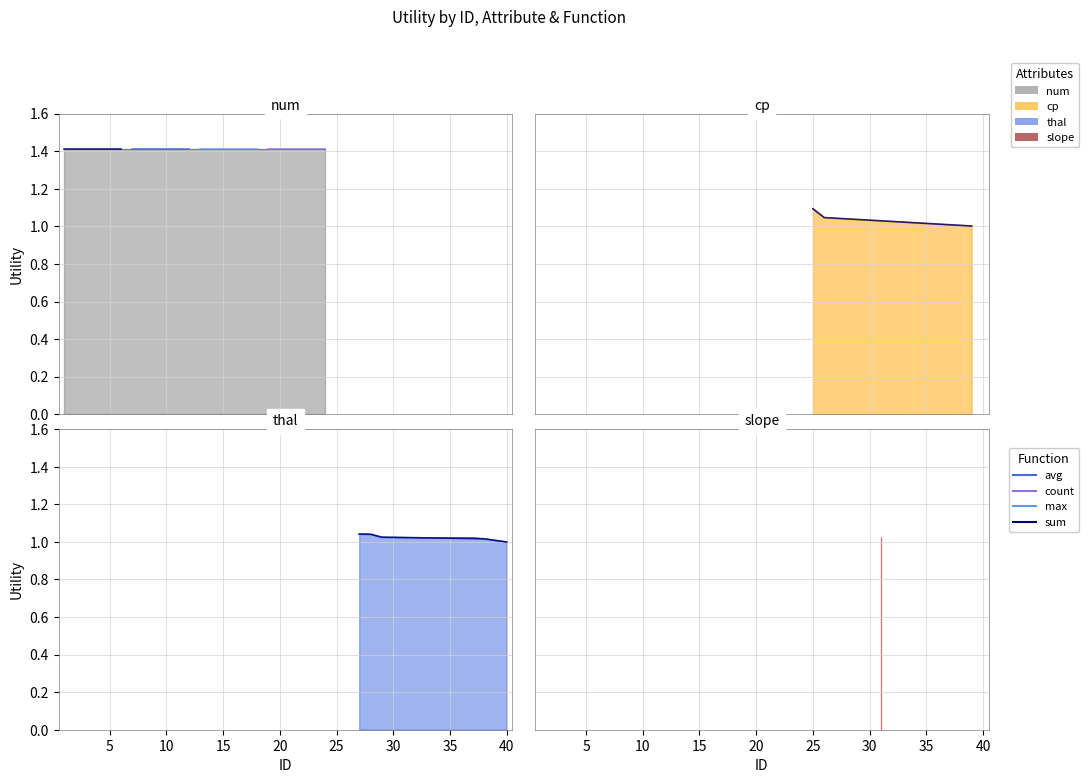

How many lines are shown in the chart?

4